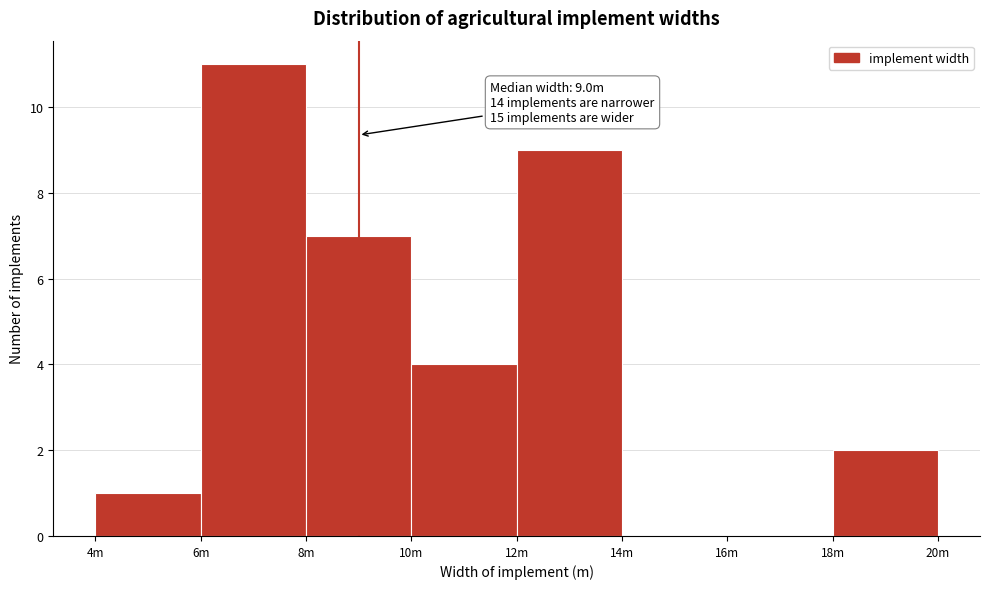

Reading left to right, list all the values displayed in this chart.

4m=1	6m=11	8m=7	10m=4	12m=9	14m=0	16m=0	18m=2